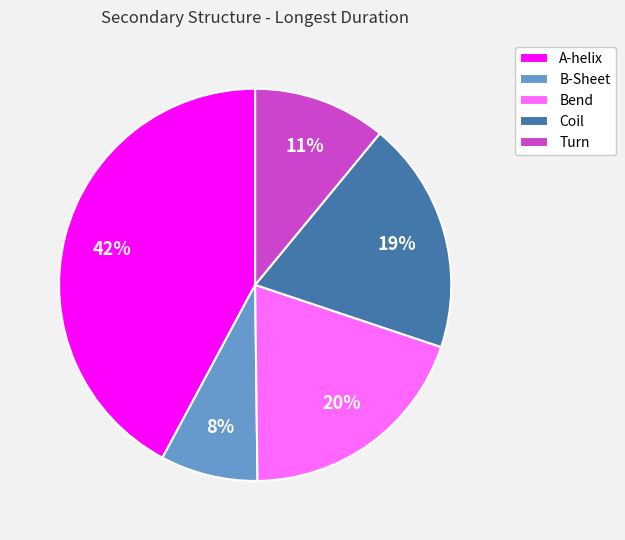

Rank the categories by value from lowest to highest.

B-Sheet, Turn, Coil, Bend, A-helix